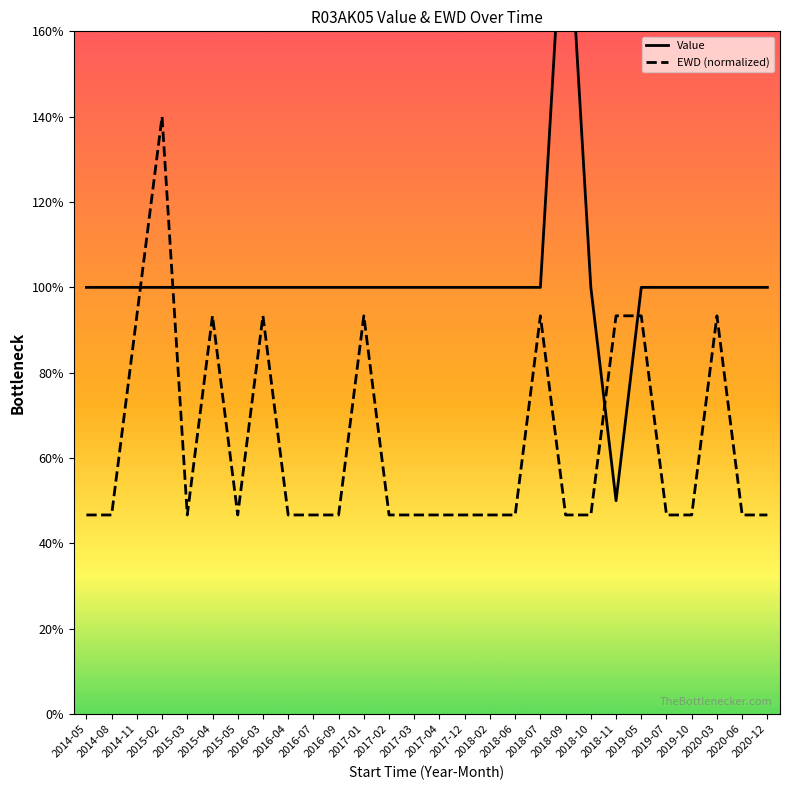

Which series ends up on top after the final intersection of Value and EWD (normalized)?

Value